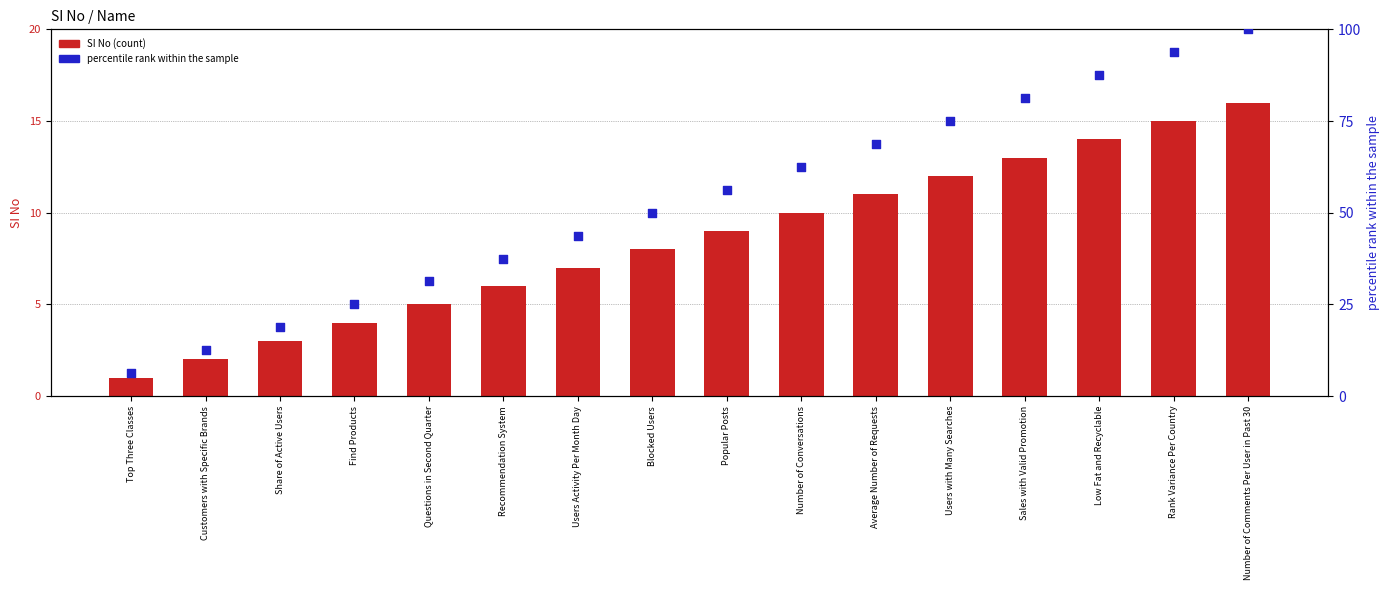

Which series reaches the minimum Y coordinate?

SI No